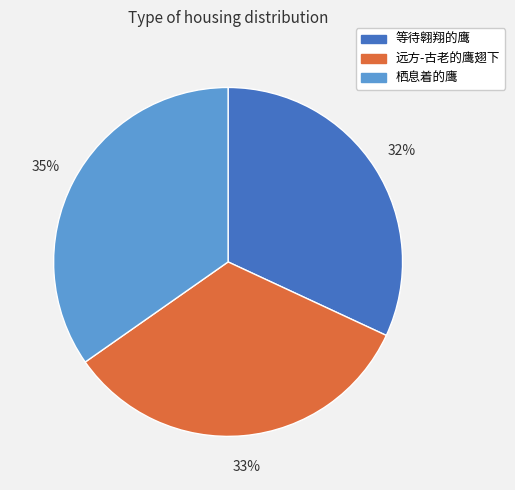

Combined, do 等待翱翔的鹰 and 远方-古老的鹰翅下 account for over 50%?

Yes